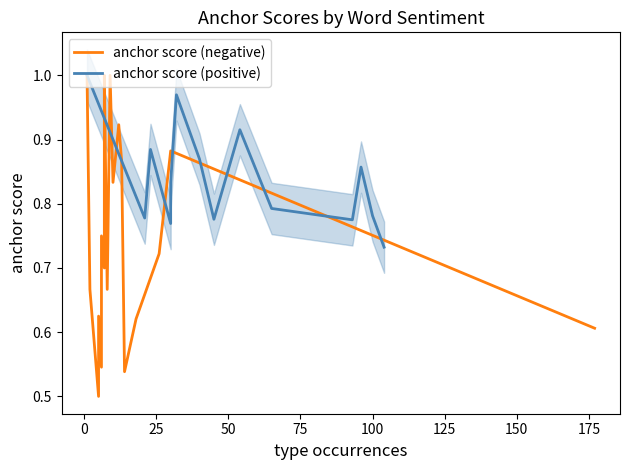

What is the label of the 14th point from the right?

100